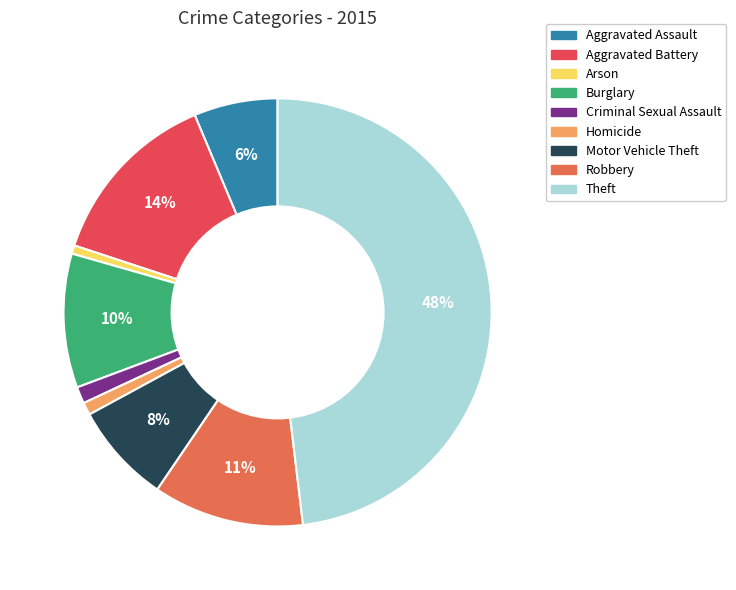

Approximately how many times larger is the value at Motor Vehicle Theft compared to Aggravated Battery?

0.6